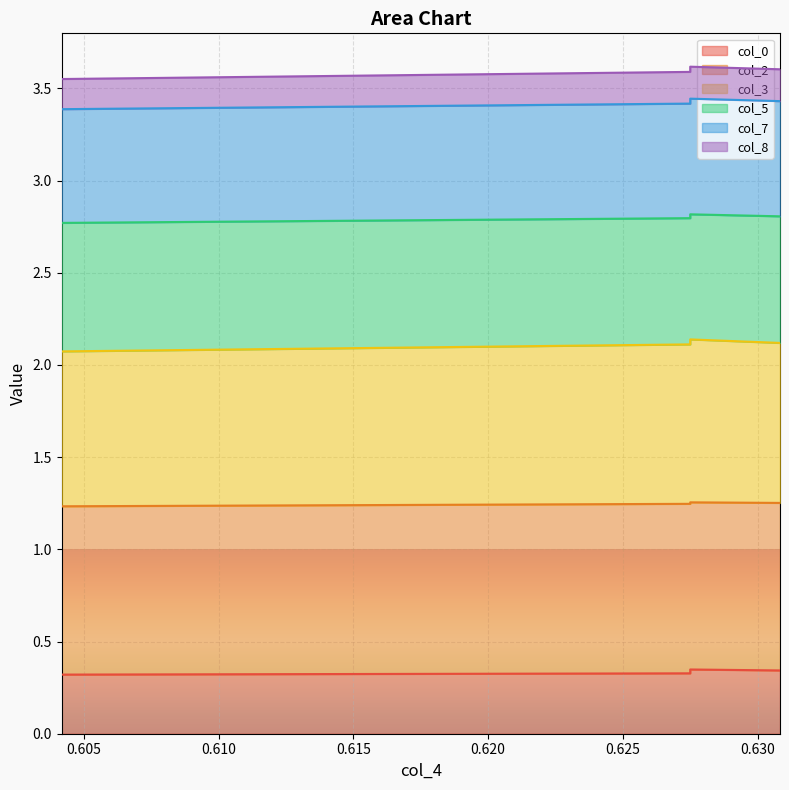

What is the approximate value of col_0 at 0.6275?

0.3